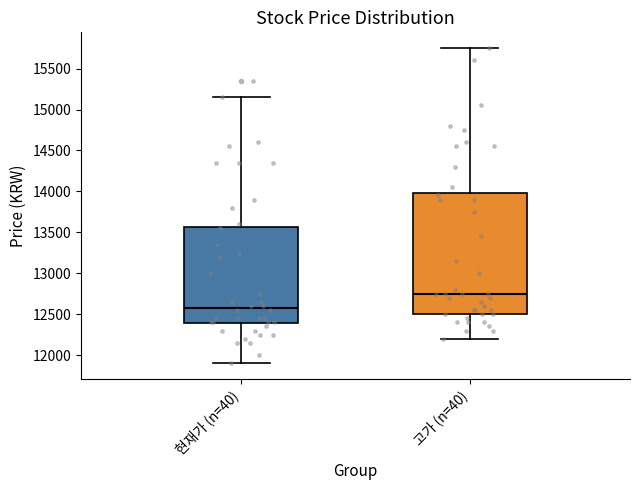

Comparing the boxes themselves (not the whiskers), which one is the tallest?

고가 (n=40)